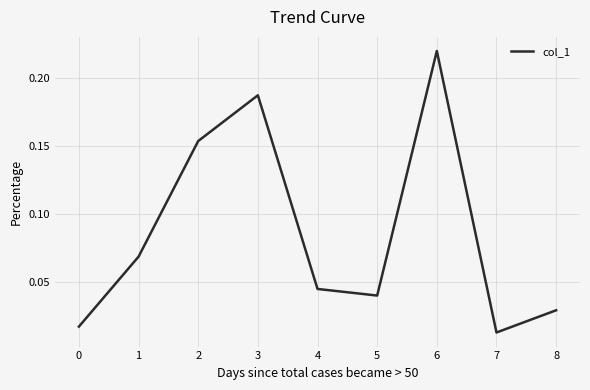

Which has a higher value, 6 or 5?

6